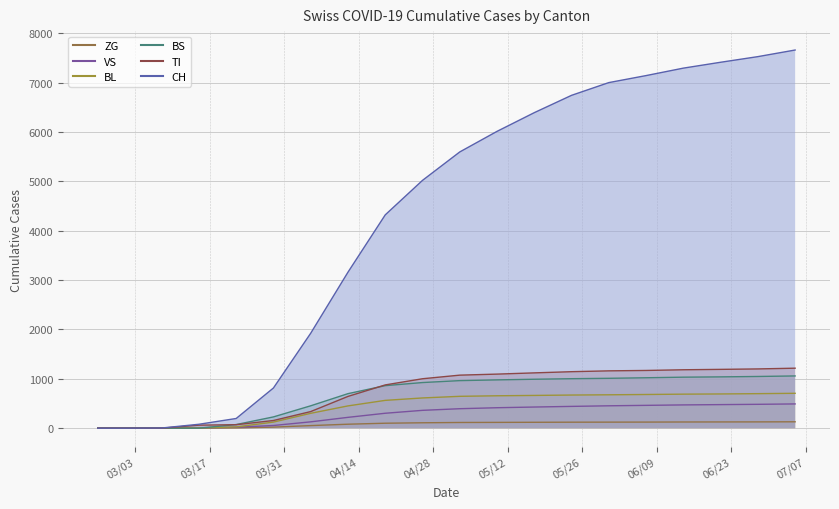

True or false: ZG has more than 0 points higher than both neighbors.

False